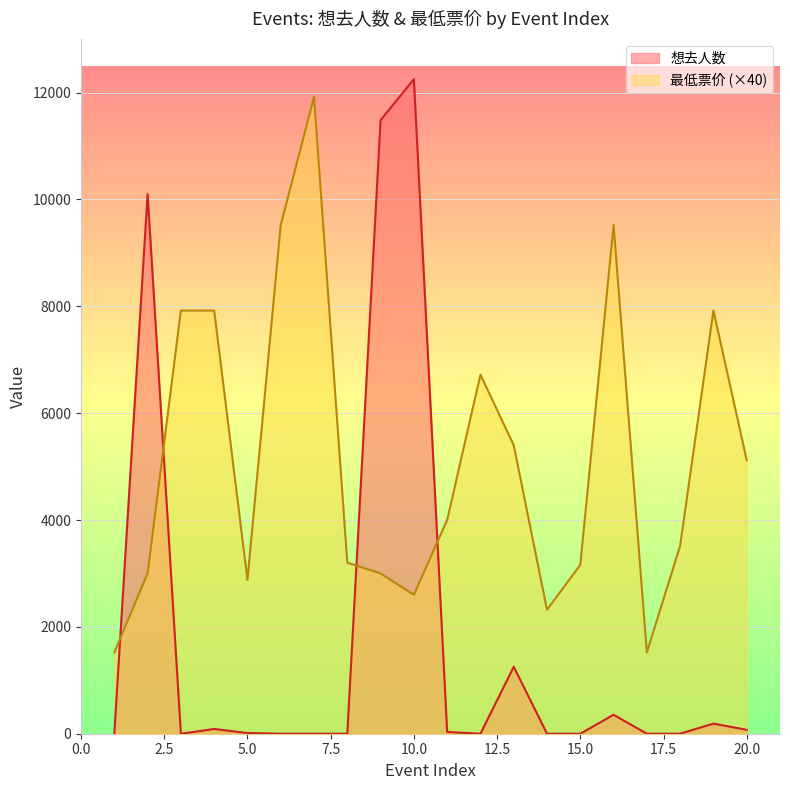

What is the total value across all series at 1?

1520